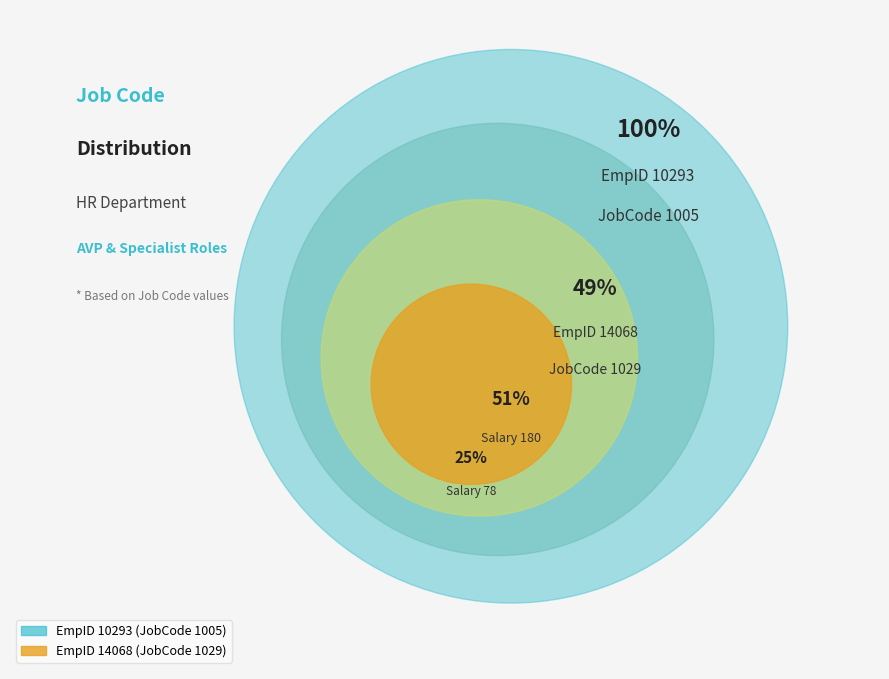

Between 10293 and 14068, which is larger?

14068